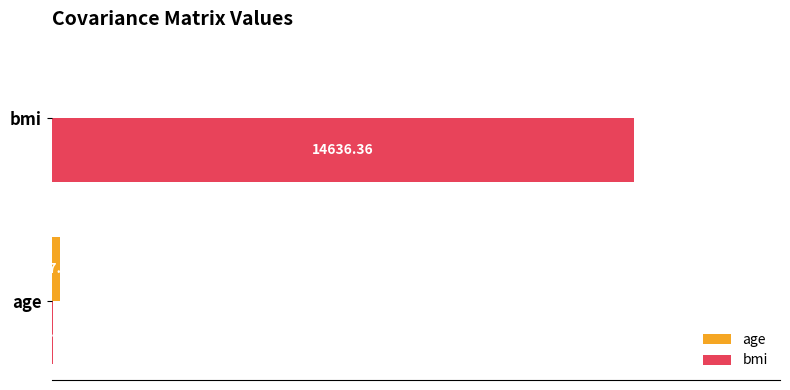

Which series has the largest total across all categories?

bmi